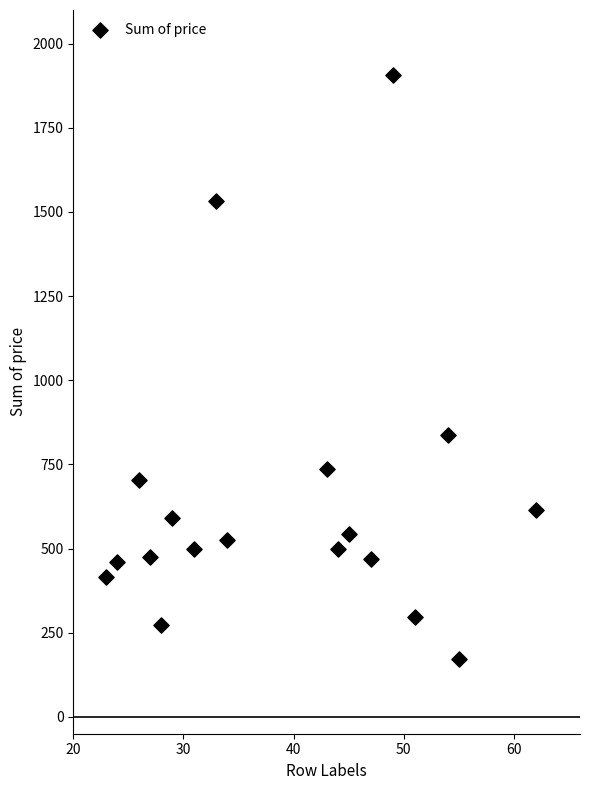

What Y value in the scatter plot is closest to 1039?

837.0